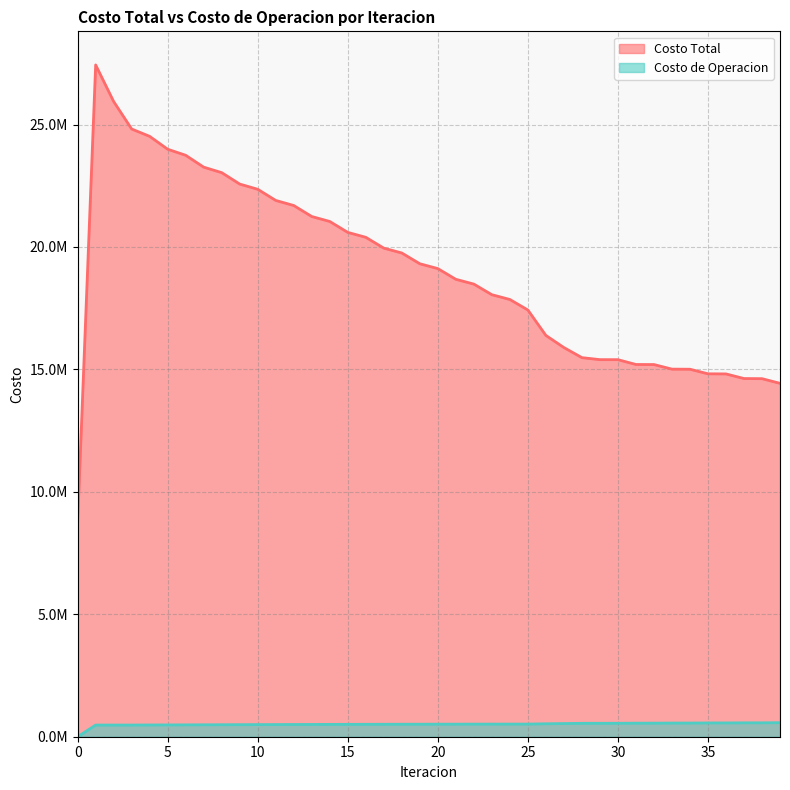

Is it true that Costo de Operacion equals 567685.2 at 38?

True